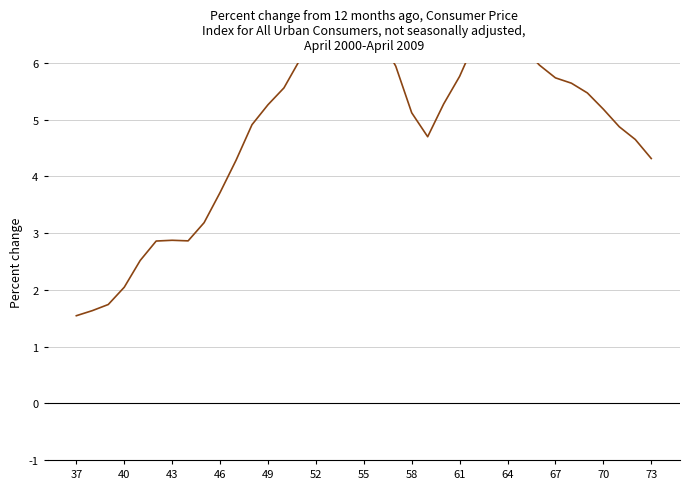

What is the average value?

4.9